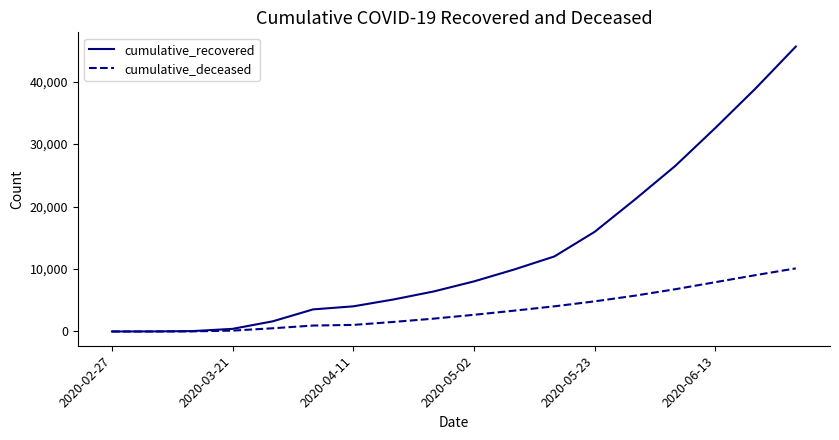

What is the maximum value for cumulative_recovered?

45616